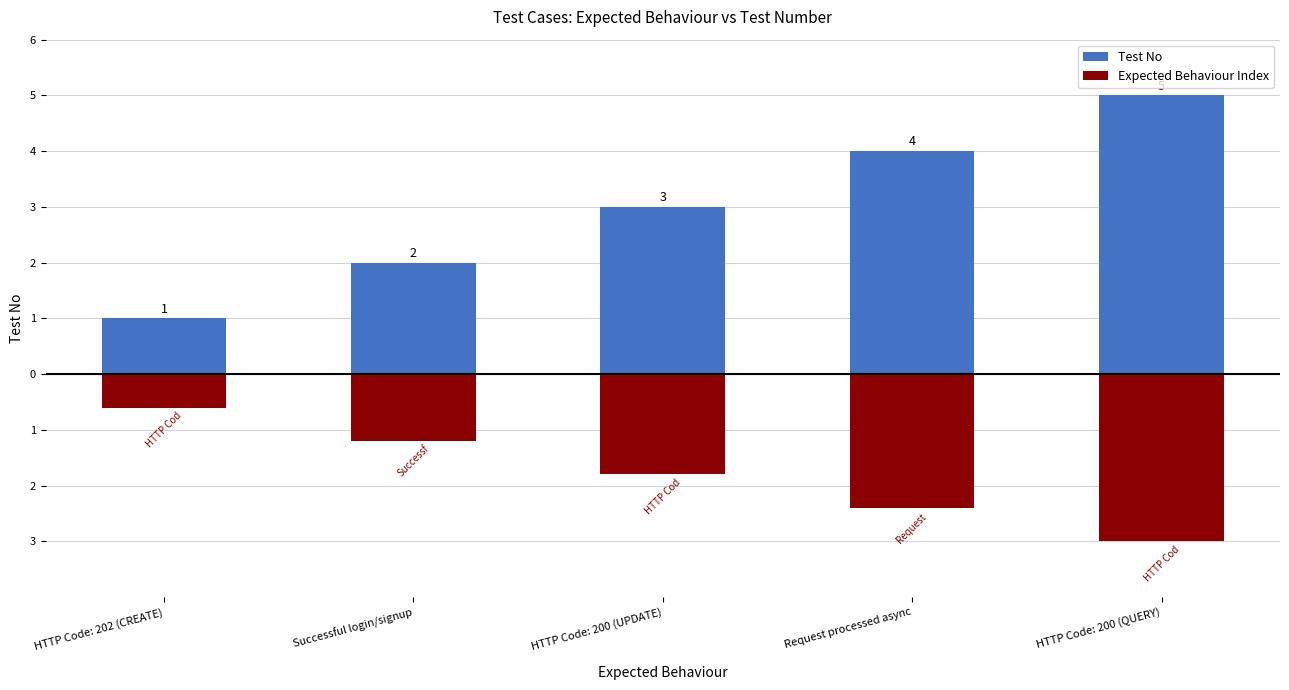

What is the average value of the Test No series?

3.0